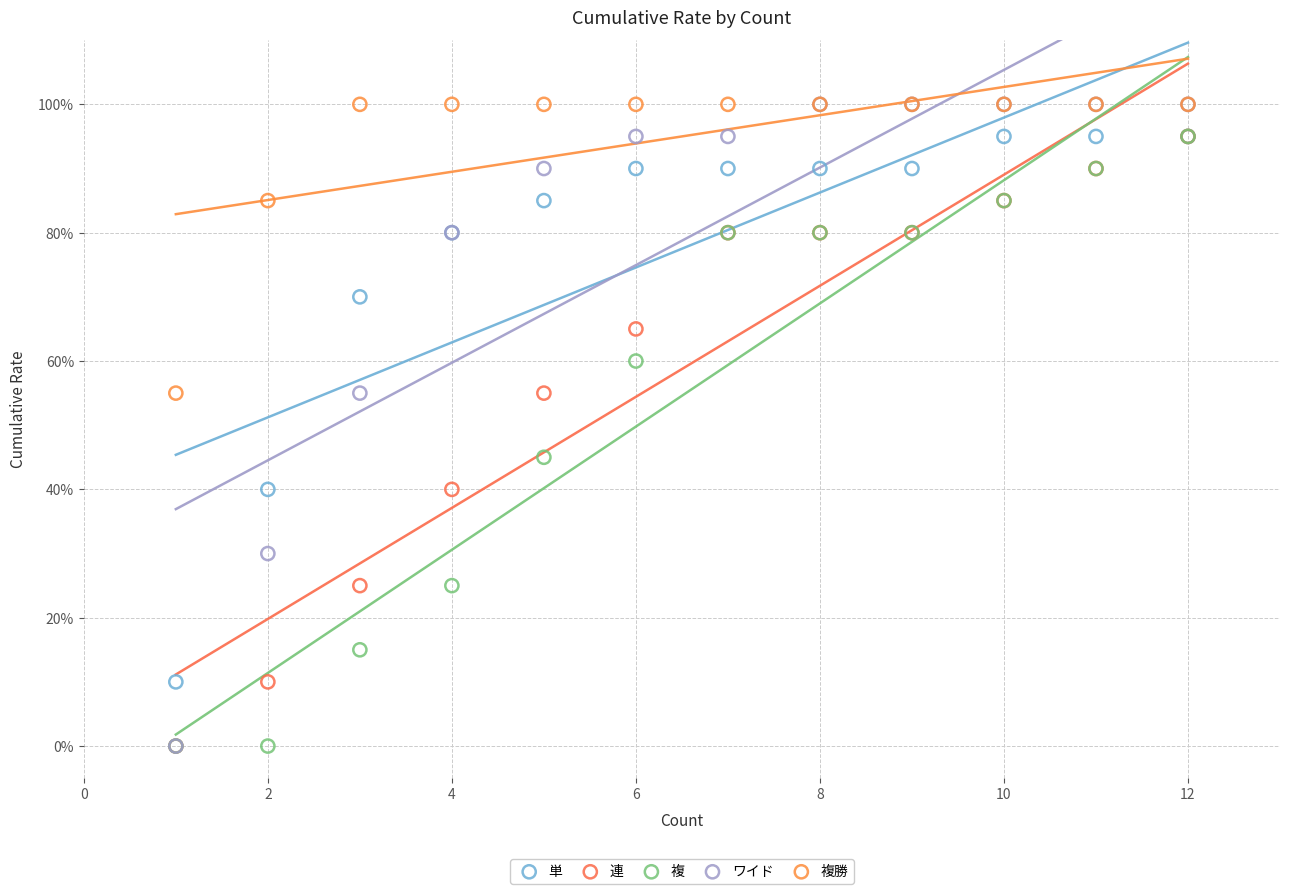

What are all the series names shown in the legend?

単, 連, 複, ワイド, 複勝